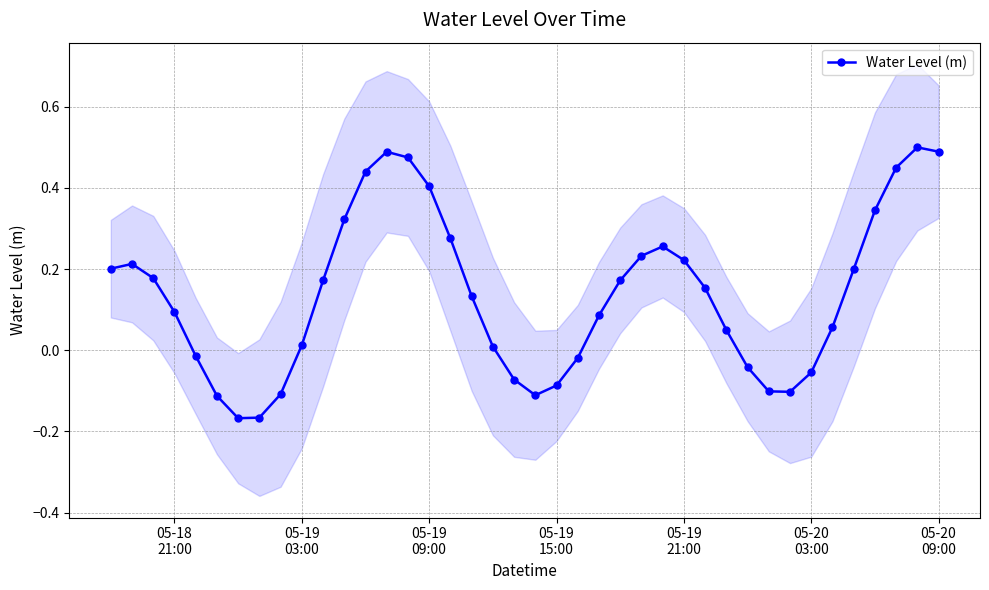

How many series are shown in this chart?

1